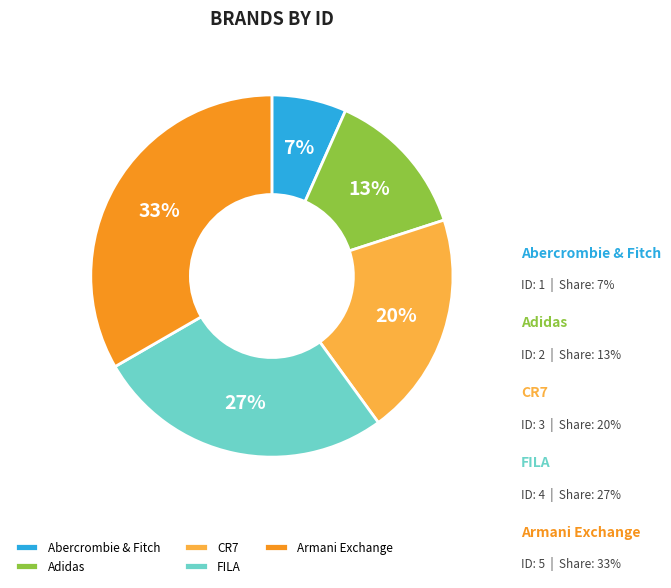

Count the number of slices in the pie.

5